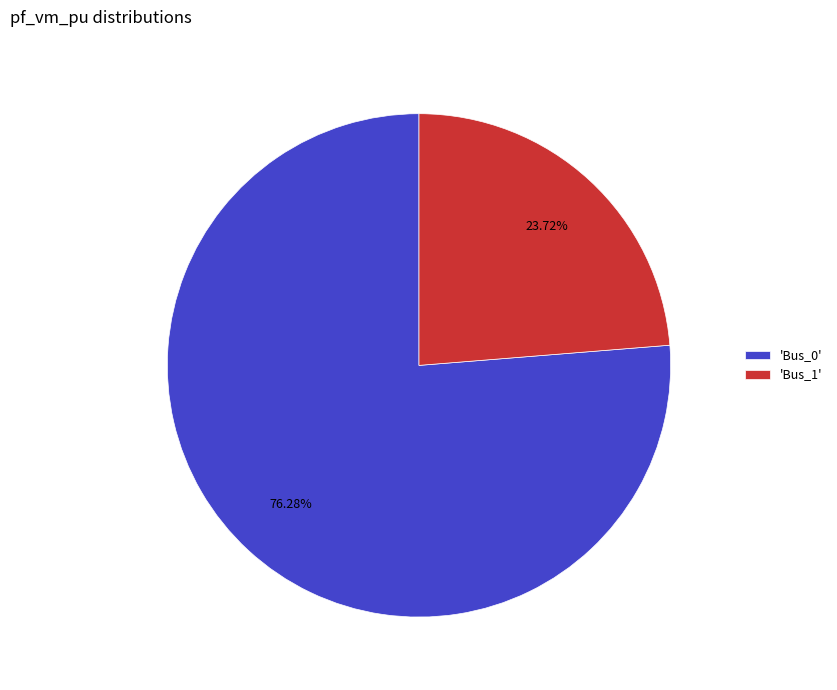

Which category has the biggest portion of the pie?

'Bus_0'